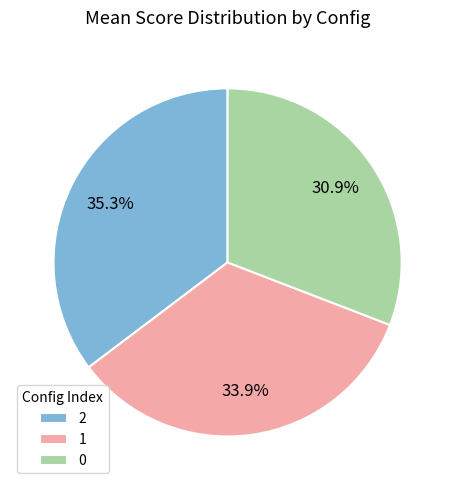

Is there any slice that represents more than half of the pie?

No